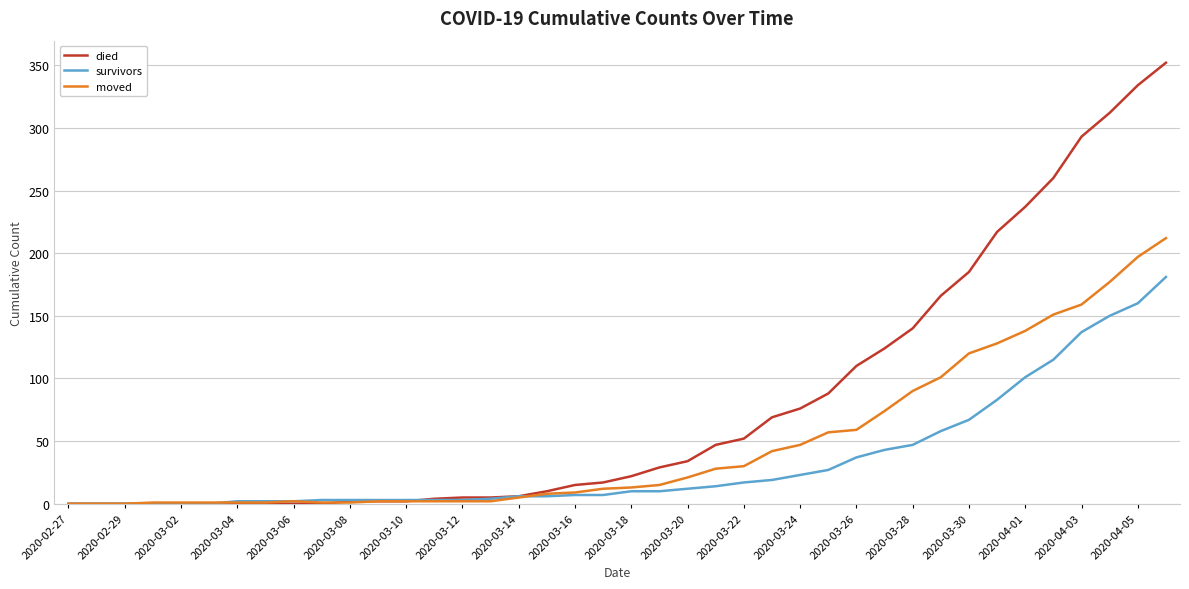

What is the highest value of the moved series?

212